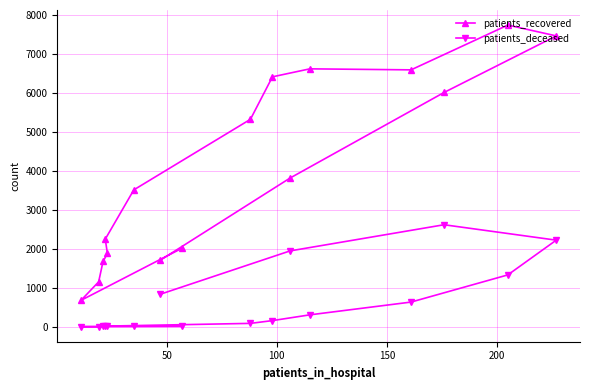

What are all the series names shown in the legend?

patients_recovered, patients_deceased